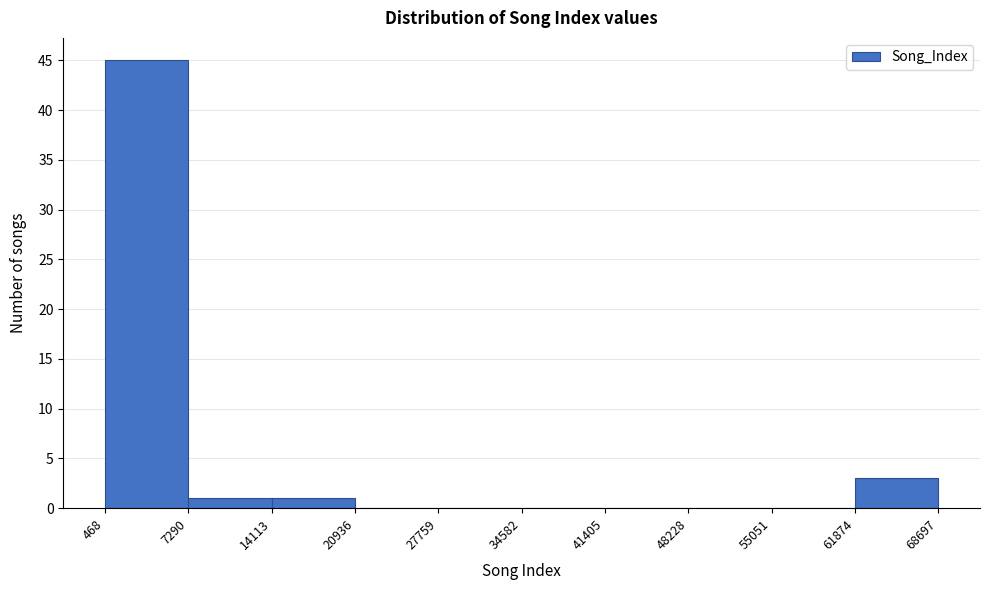

Over which range of the x-axis is the bar tallest?

468 to 7290